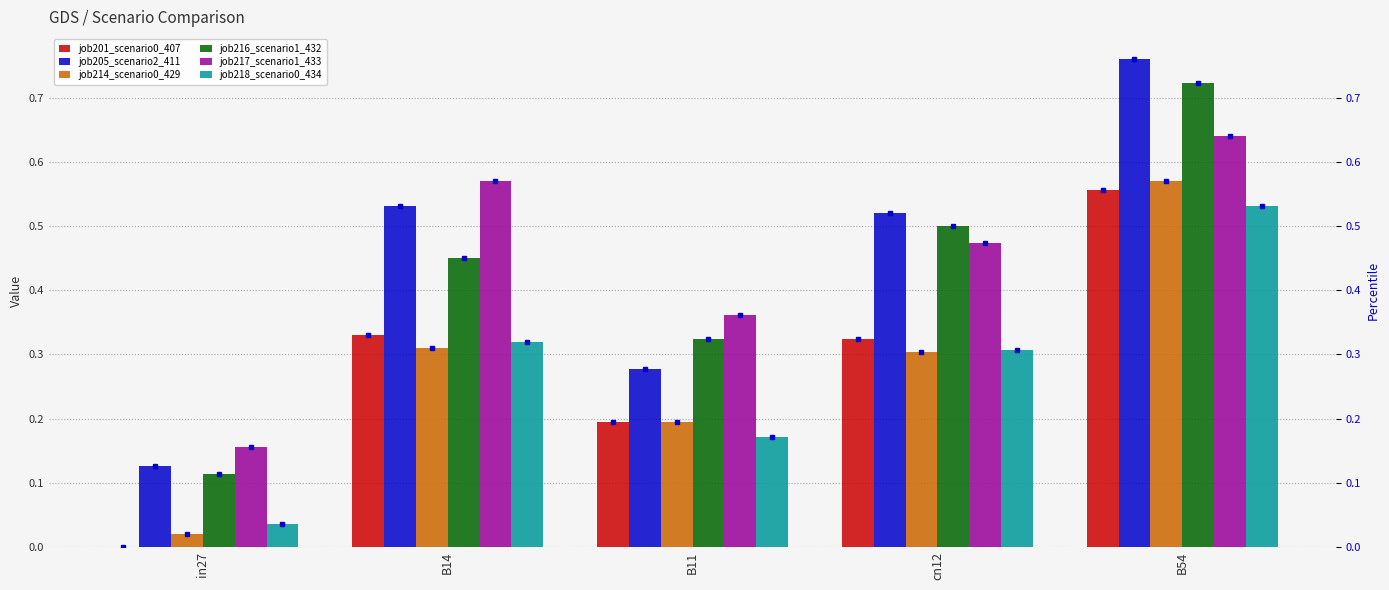

What is the label of the 5th bar from the right?

in27